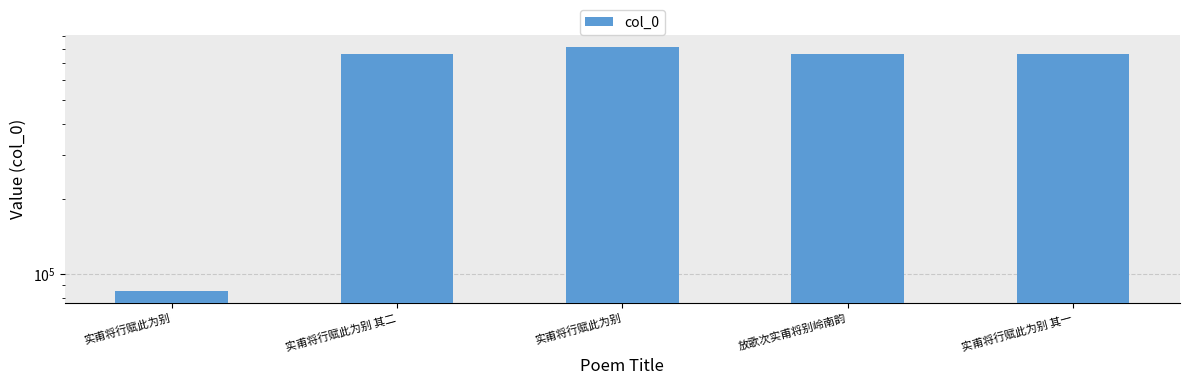

At which label is the value closest to 448356?

放歌次实甫将别岭南韵